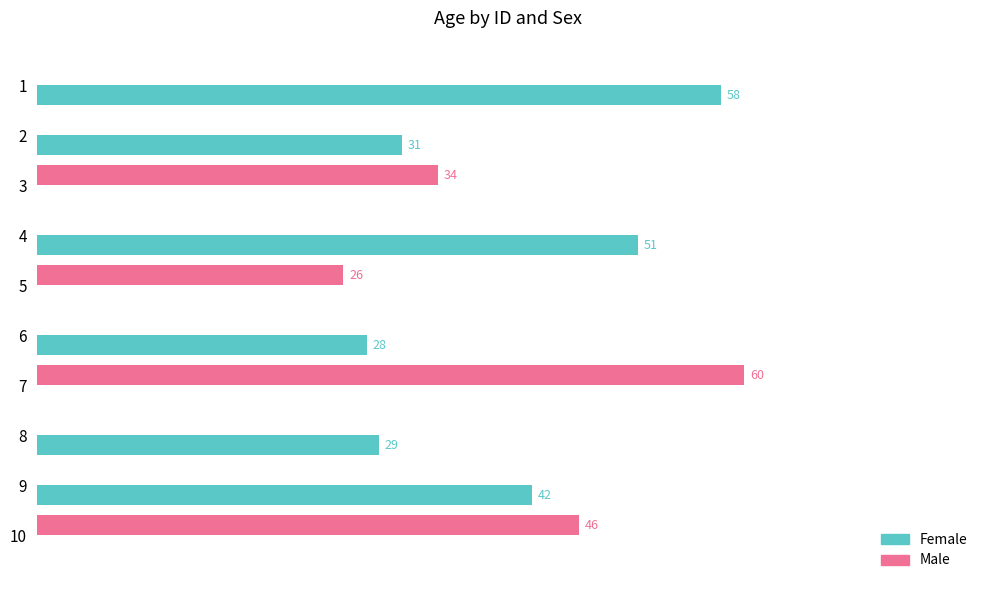

Which series has the largest total across all categories?

Female